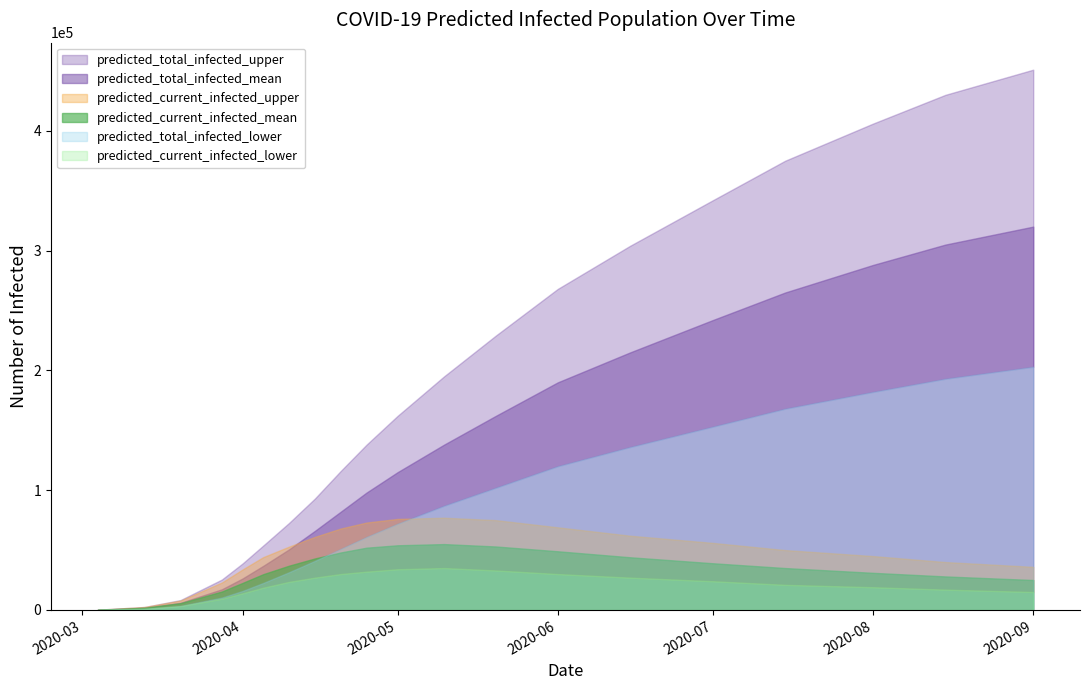

What is the difference between the highest and lowest values at 16?

354000